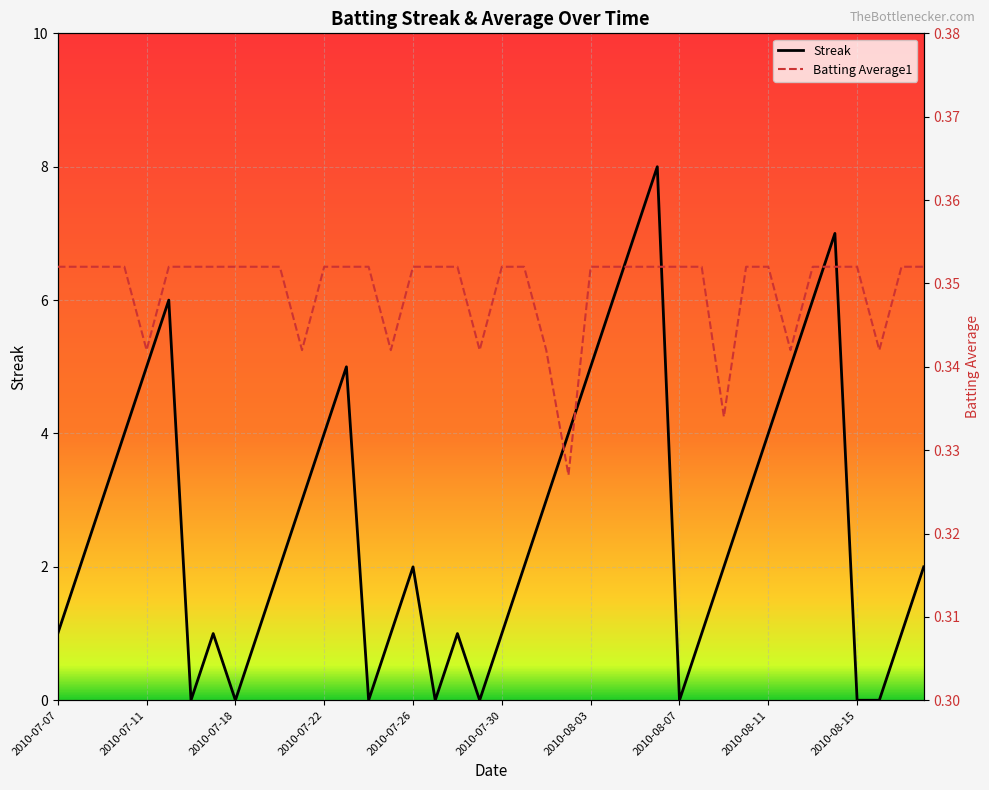

True or false: Streak has more than 1 interior local peaks.

True